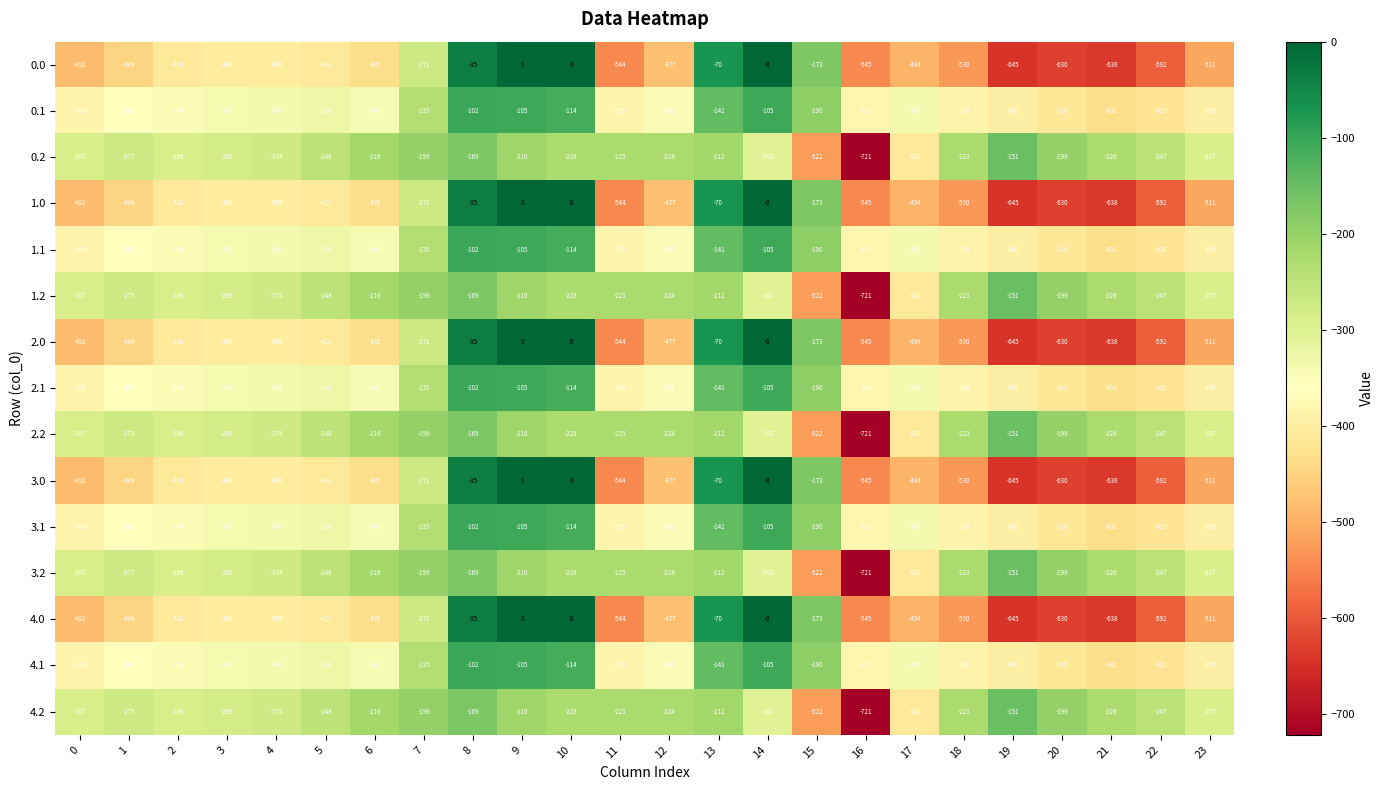

What is the sum of the 3.2 values at 5 and 19?

-399